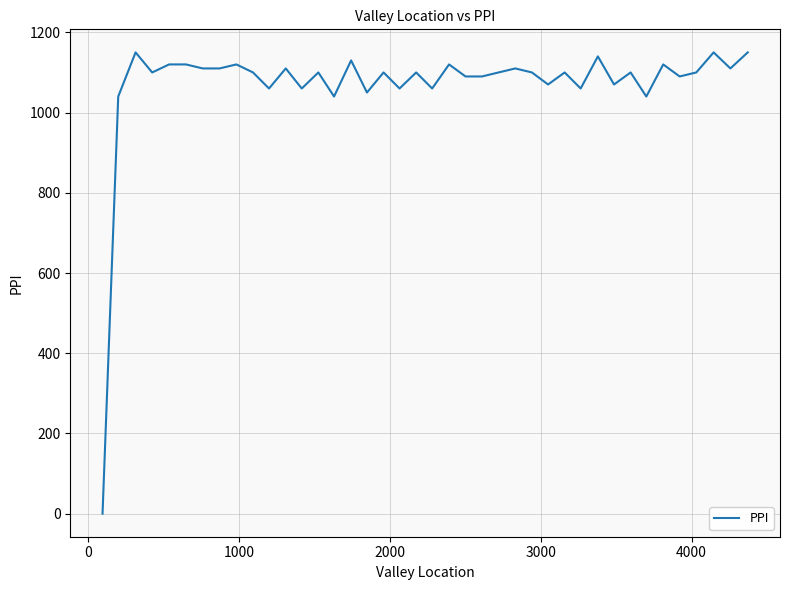

Reading left to right, transcribe all the data shown in this chart.

0	1040	1150	1100	1120	1120	1110	1110	1120	1100	1060	1110	1060	1100	1040	1130	1050	1100	1060	1100	1060	1120	1090	1090	1100	1110	1100	1070	1100	1060	1140	1070	1100	1040	1120	1090	1100	1150	1110	1150